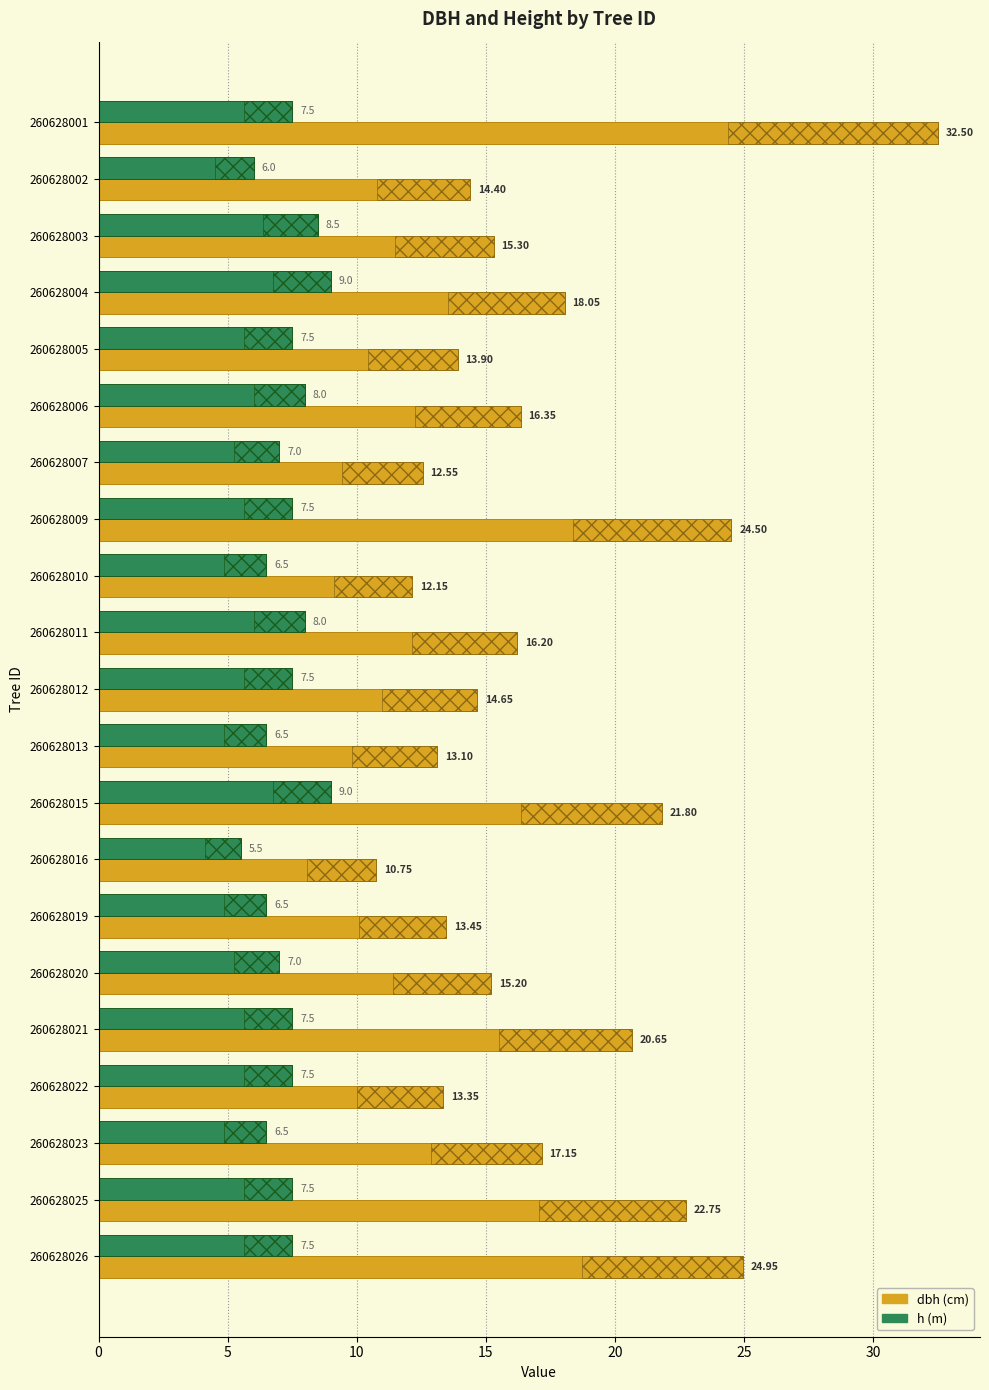

What is the label of the 7th bar from the right?

14